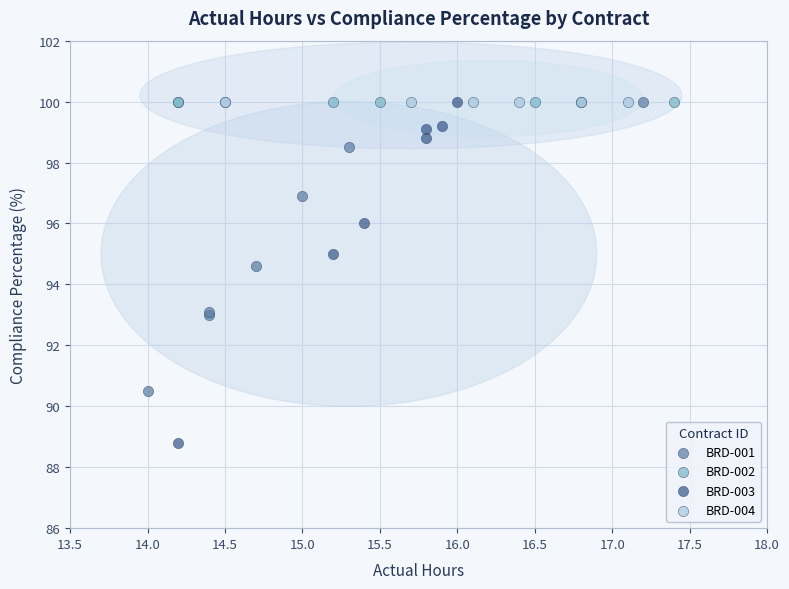

Which series reaches the minimum Y coordinate?

BRD-003